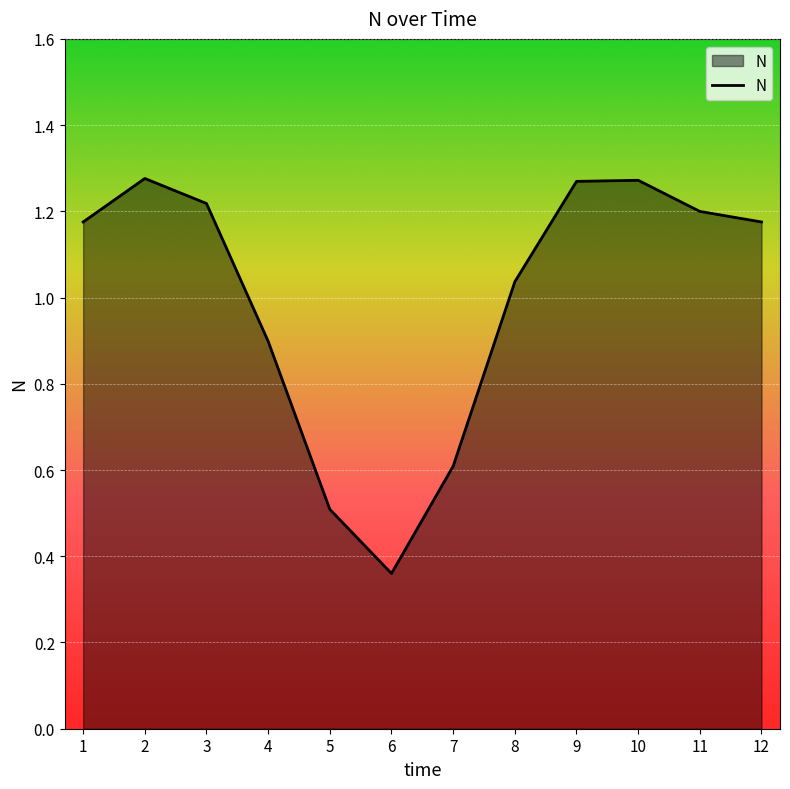

Count the number of categories in the chart.

12